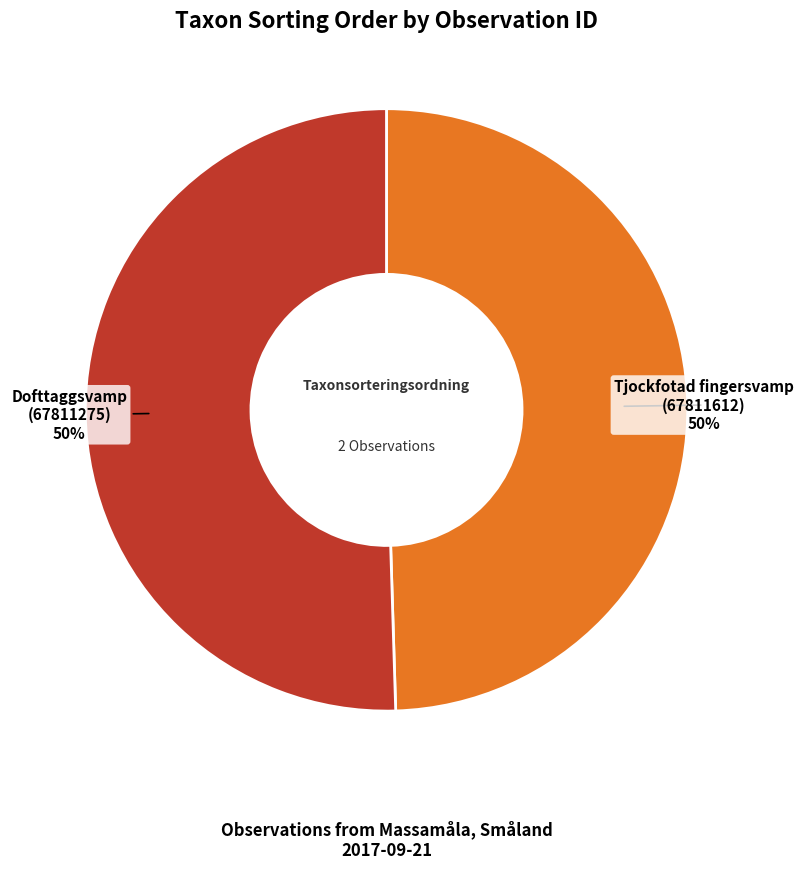

To the nearest percent, what is the average slice percentage?

50%